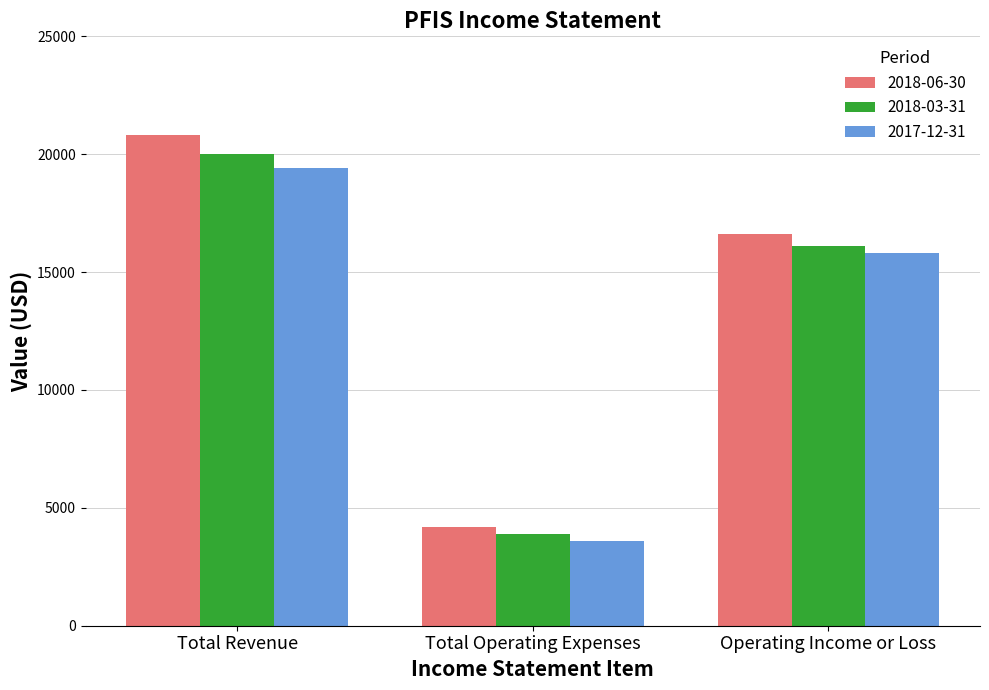

At which label is 2017-12-31 closest to 11500?

Operating Income or Loss